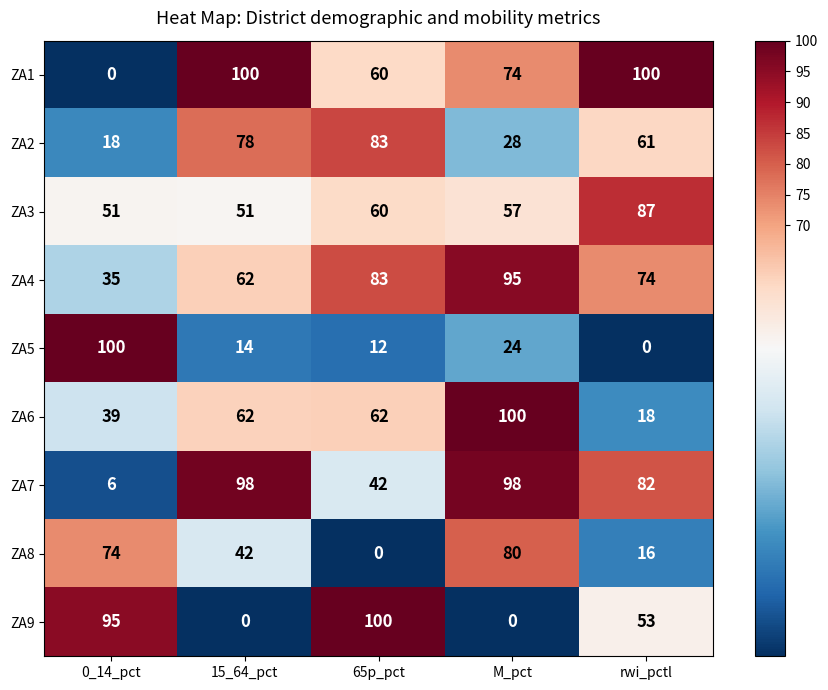

What is the sum of all ZA3 values?

306